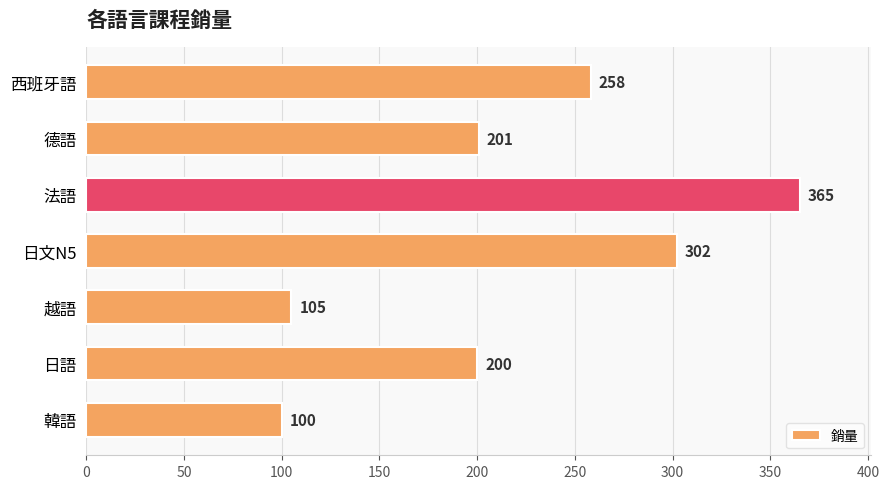

What is the ratio of the value at 日語 to the value at 日文N5?

0.7